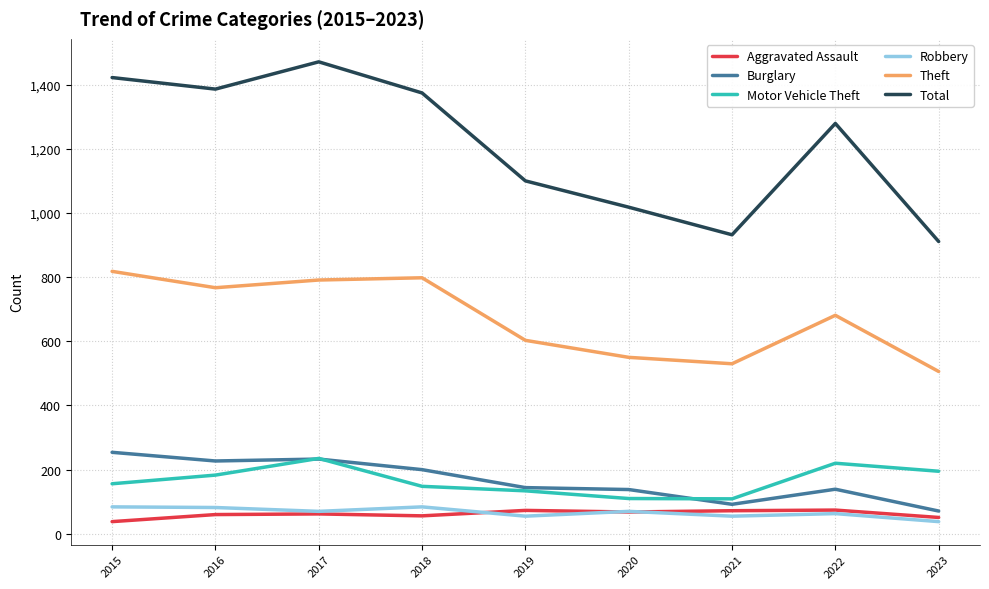

What is the average value of the Motor Vehicle Theft series?

166